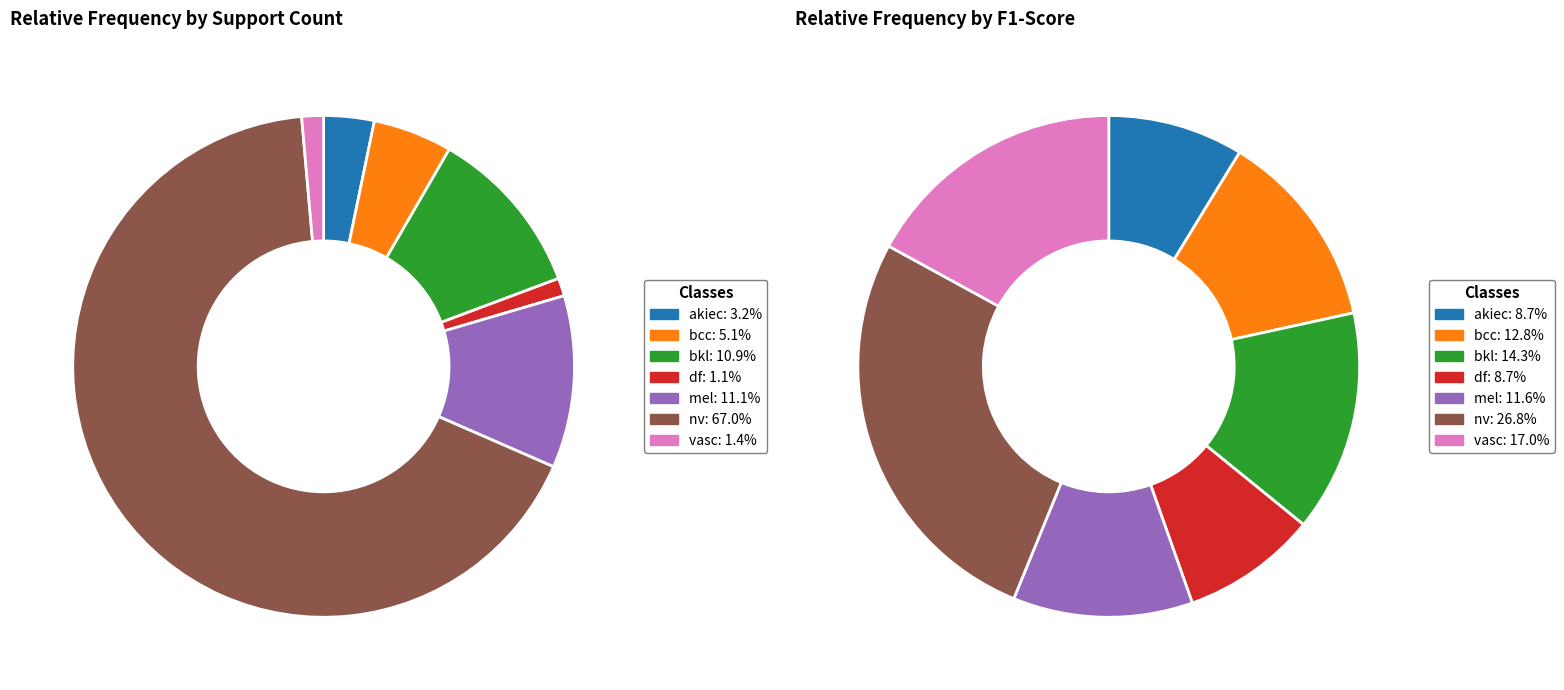

What portion of the pie excludes f1?

94.9%